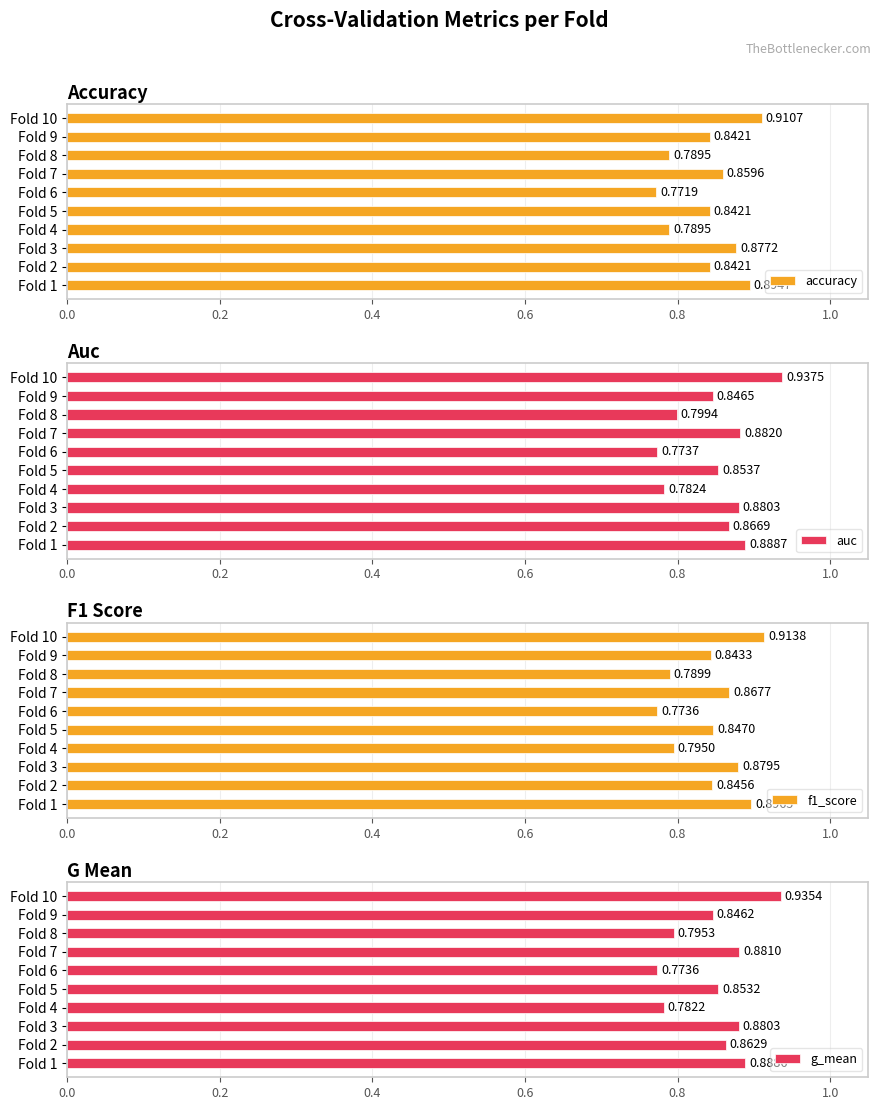

What is the sum of all auc values?

8.5